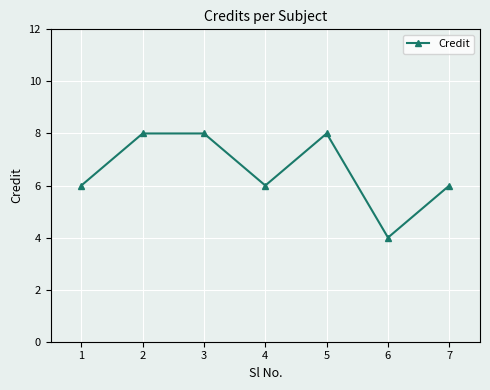

The value at 2 is 8. True or false?

True